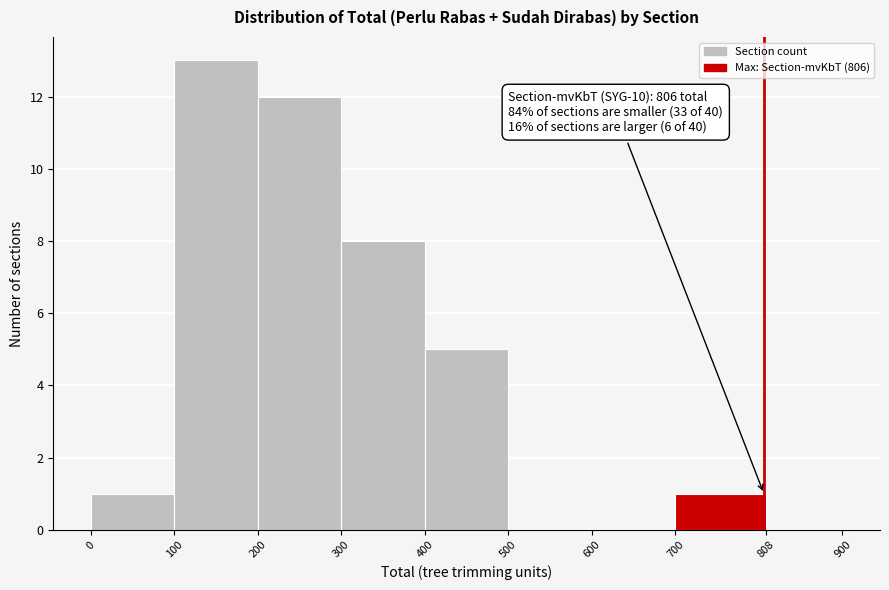

Over which range of the x-axis is the bar tallest?

100 to 200